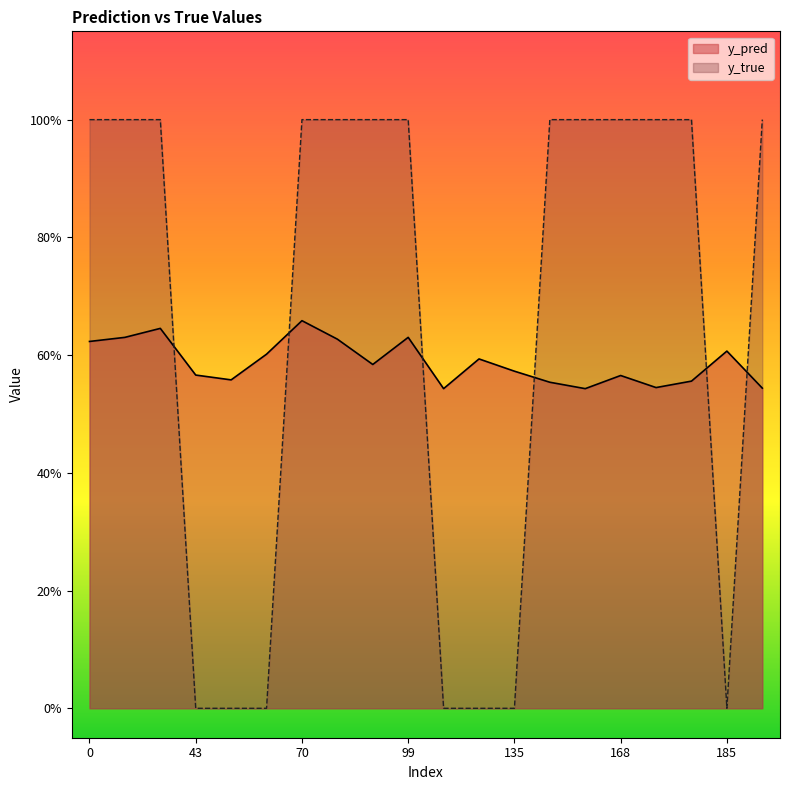

Reading left to right, list all the values displayed in this chart.

y_pred: 0.6	0.6	0.6	0.6	0.6	0.6	0.7	0.6	0.6	0.6	0.5	0.6	0.6	0.6	0.5	0.6	0.5	0.6	0.6	0.5
y_true: 1.0	1.0	1.0	0.0	0.0	0.0	1.0	1.0	1.0	1.0	0.0	0.0	0.0	1.0	1.0	1.0	1.0	1.0	0.0	1.0